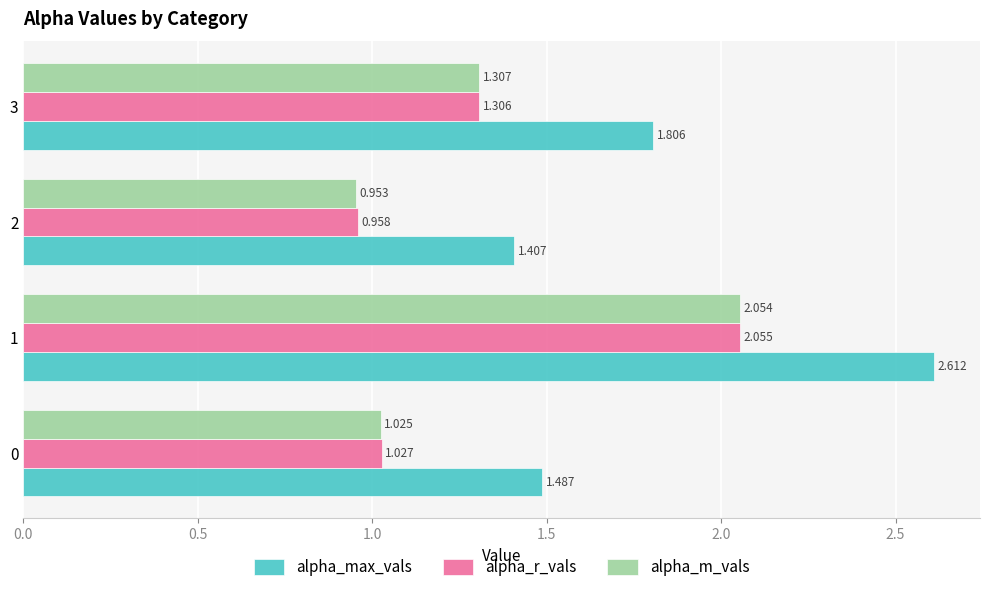

Which series changed the most between 2 and 3?

alpha_max_vals